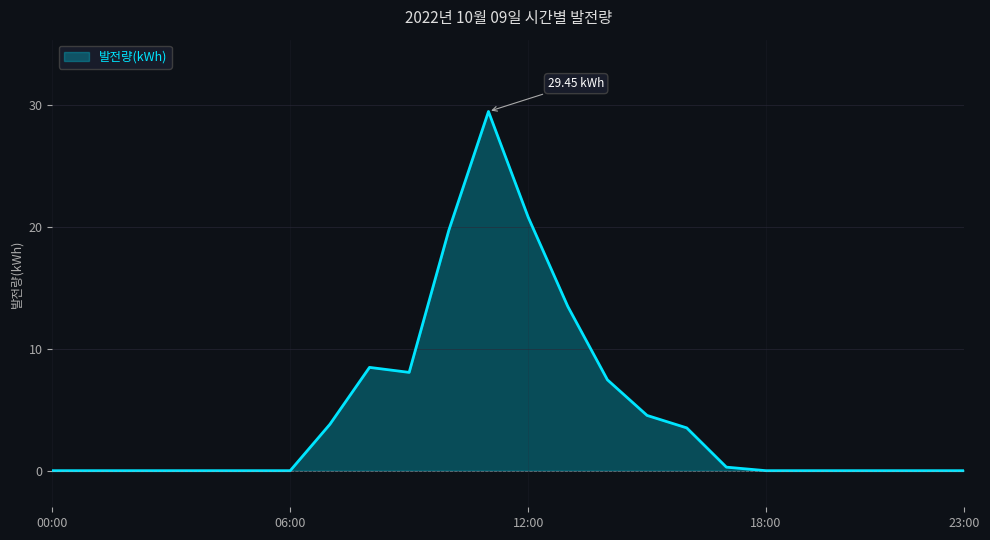

Reading left to right, extract all data points from this chart.

00:00=0.0	01:00=0.0	02:00=0.0	03:00=0.0	04:00=0.0	05:00=0.0	06:00=0.0	07:00=3.8	08:00=8.5	09:00=8.1	10:00=19.7	11:00=29.4	12:00=20.8	13:00=13.5	14:00=7.5	15:00=4.5	16:00=3.5	17:00=0.3	18:00=0.0	19:00=0.0	20:00=0.0	21:00=0.0	22:00=0.0	23:00=0.0